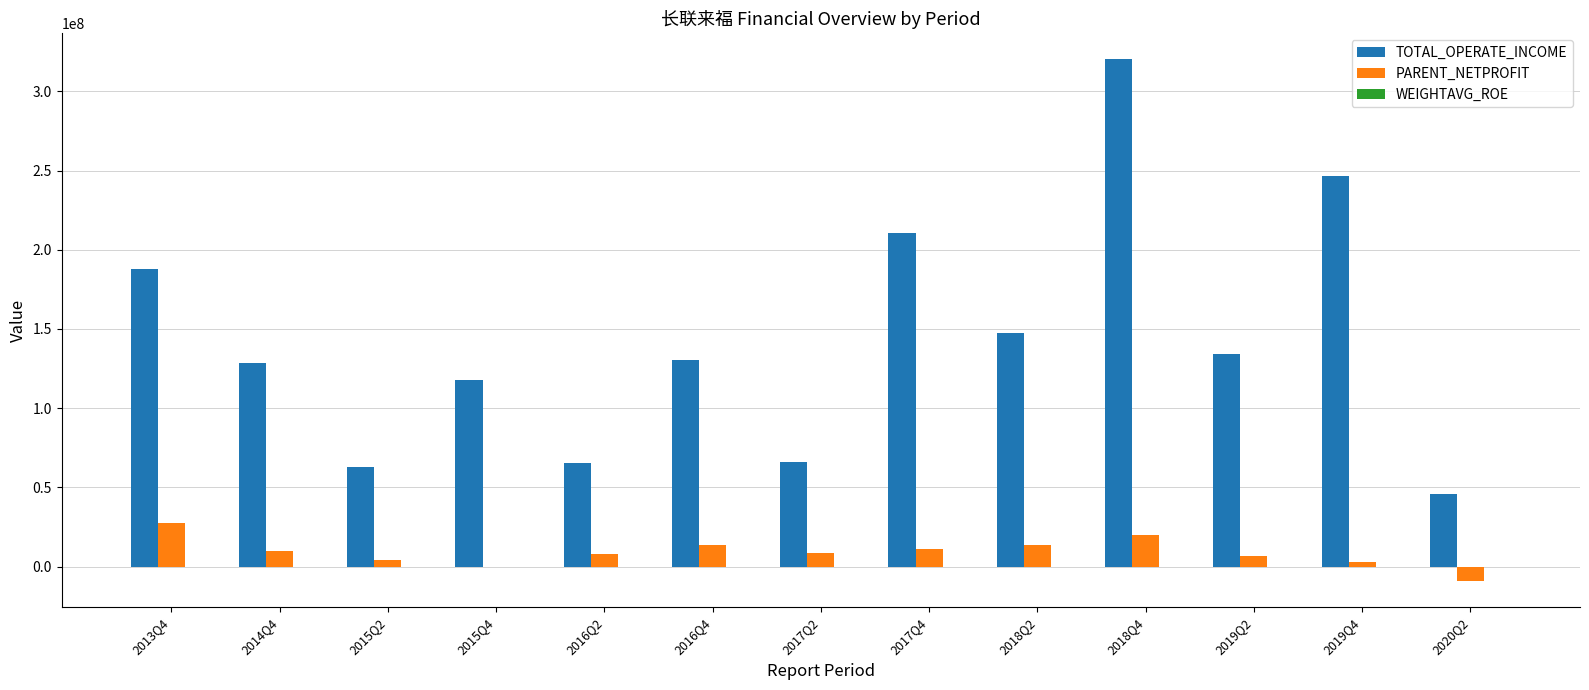

Between 2013Q4 and 2014Q4, which series saw the biggest shift?

TOTAL_OPERATE_INCOME